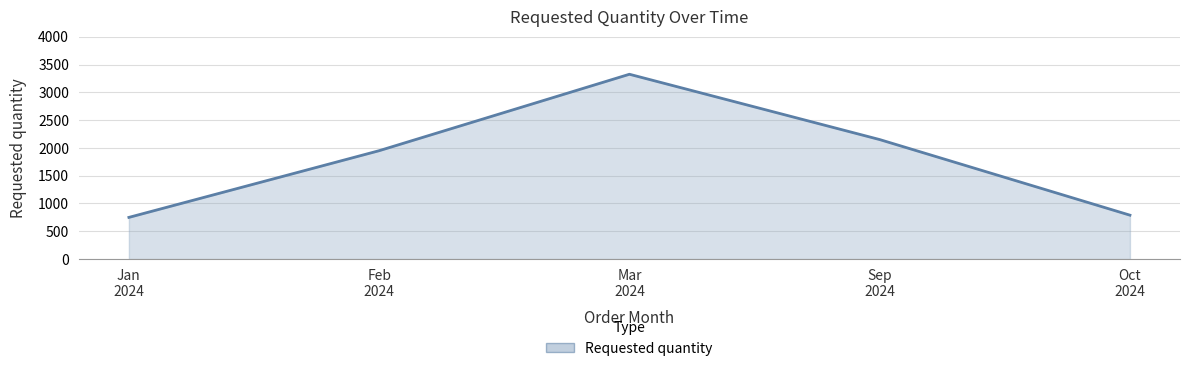

List the labels in order of value, largest first.

Mar
2024, Sep
2024, Feb
2024, Oct
2024, Jan
2024